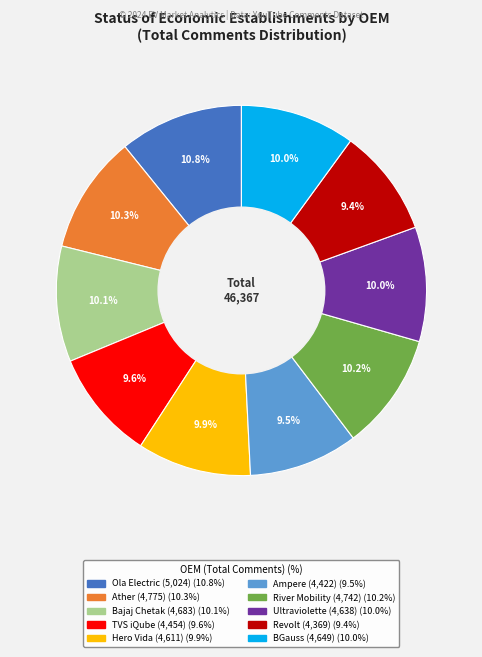

To the nearest percent, what is the combined percentage of Ultraviolette and TVS iQube?

20%